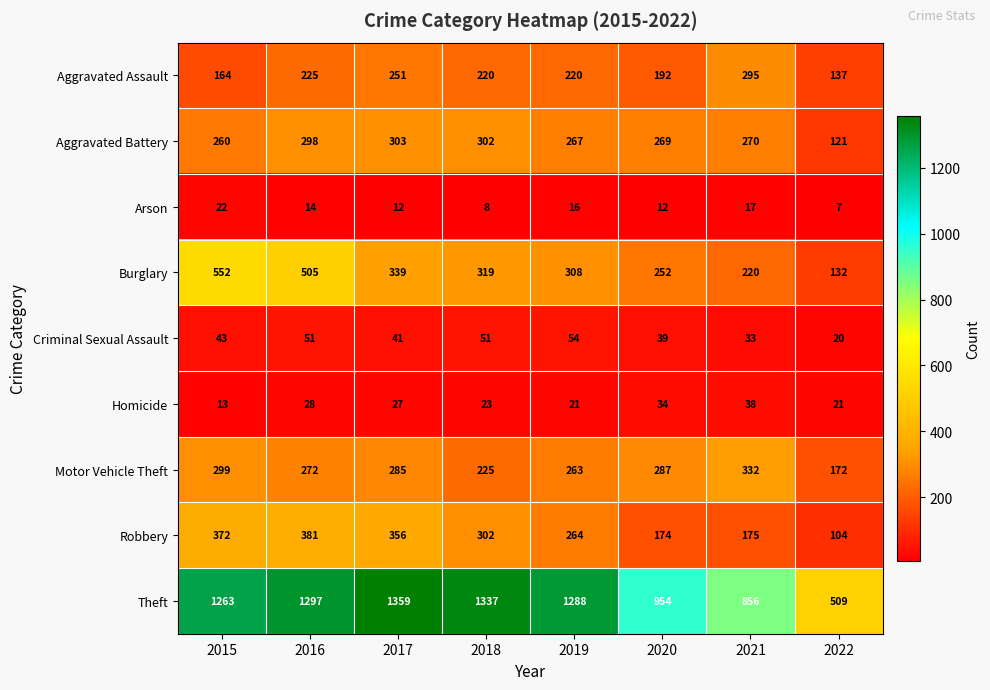

How many data points in Motor Vehicle Theft are less than 285?

4